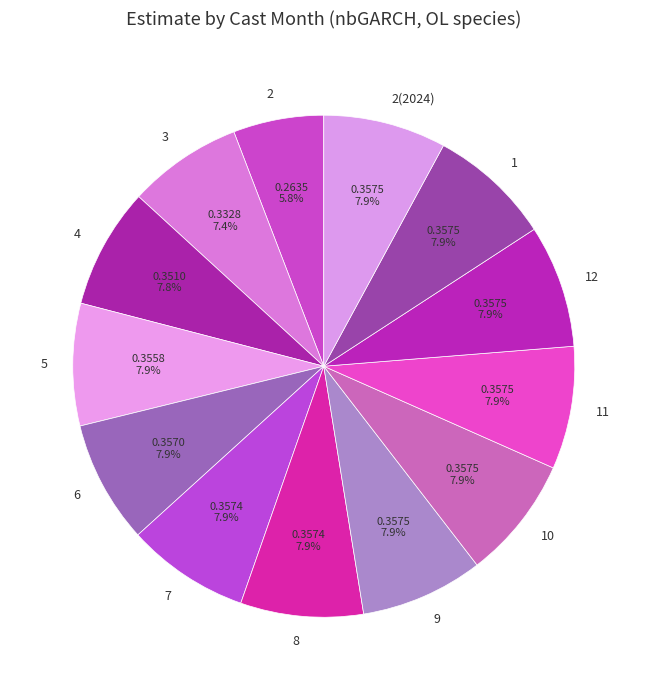

To the nearest percent, what is the combined percentage of 1 and 10?

16%